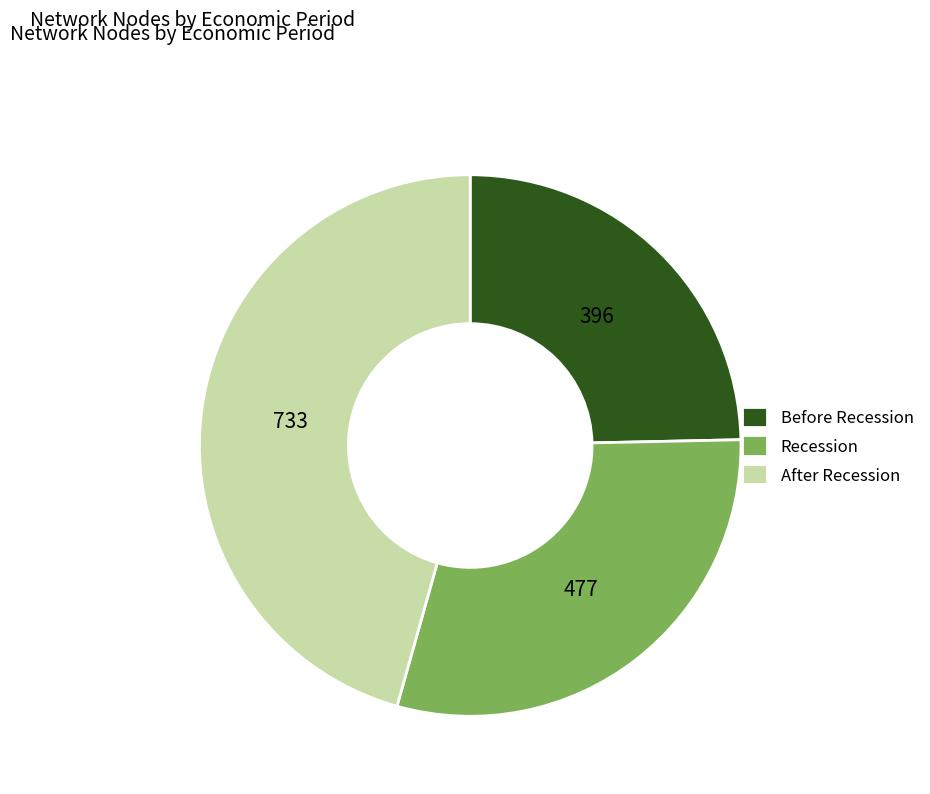

Do After Recession and Before Recession together represent more than half of the pie?

Yes